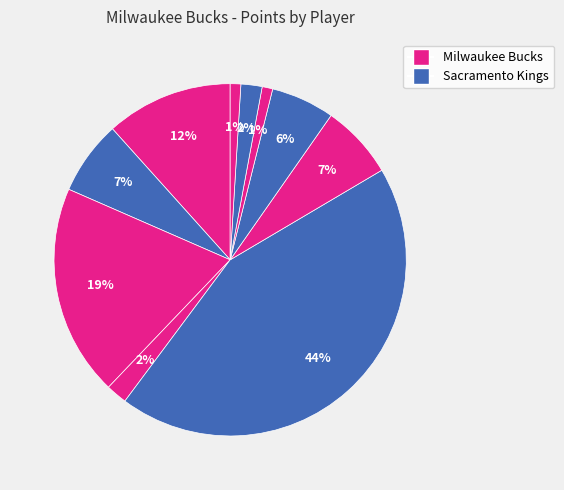

How many segments does this pie chart have?

10